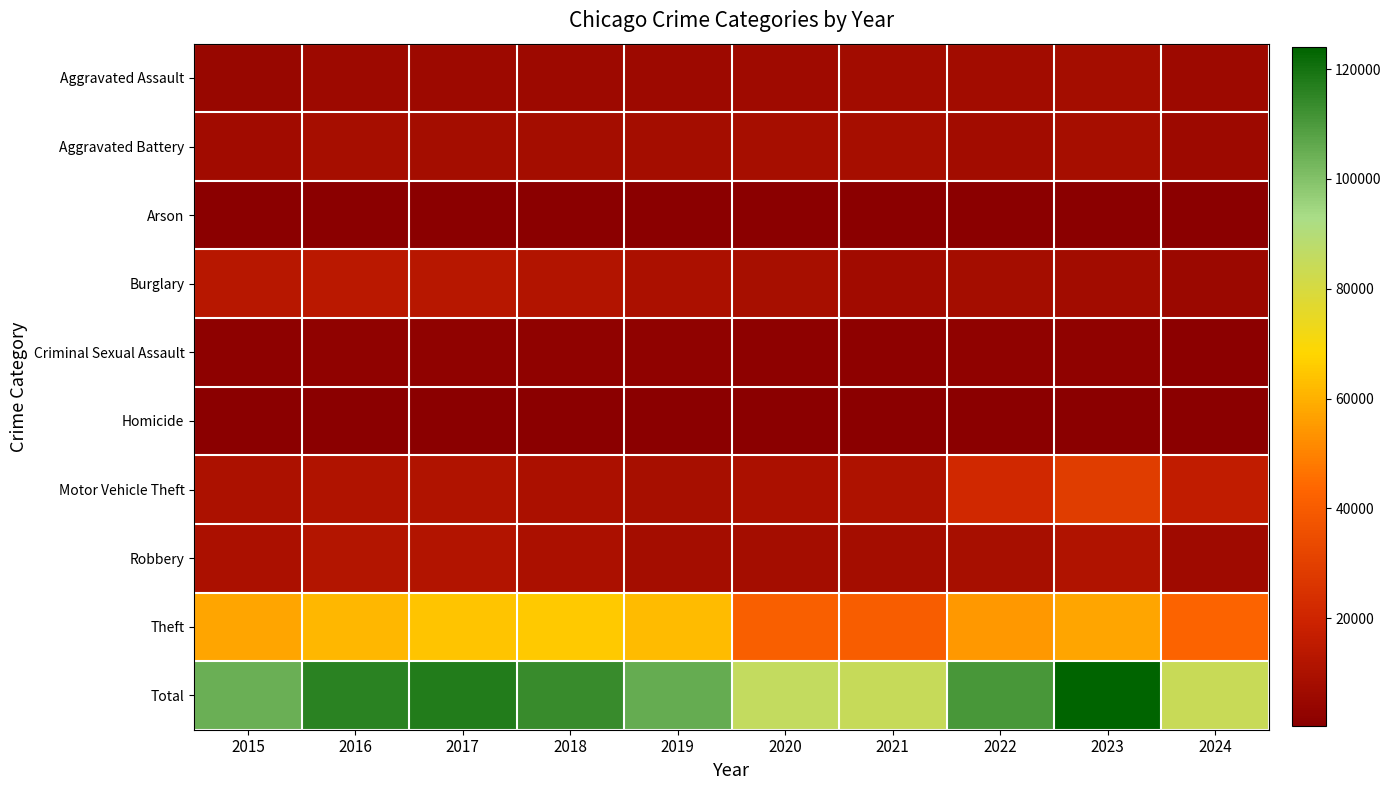

What is the spread (max minus min) of values at 2018?

113061